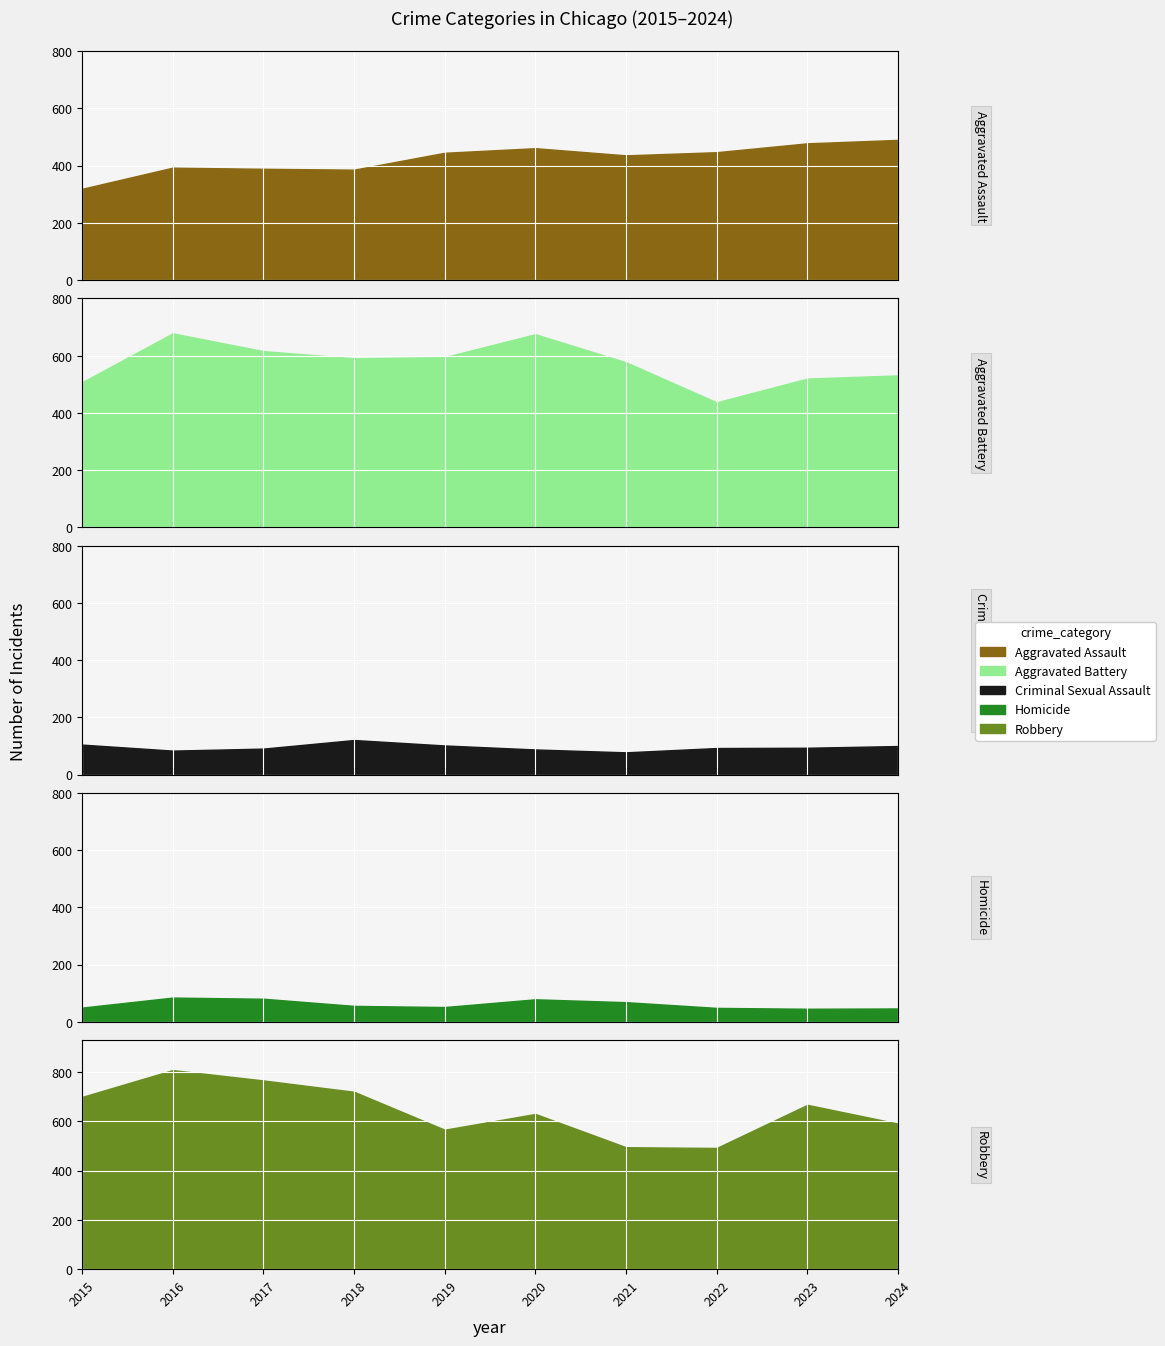

True or false: Aggravated Assault has a value of 674 at 2016.

False